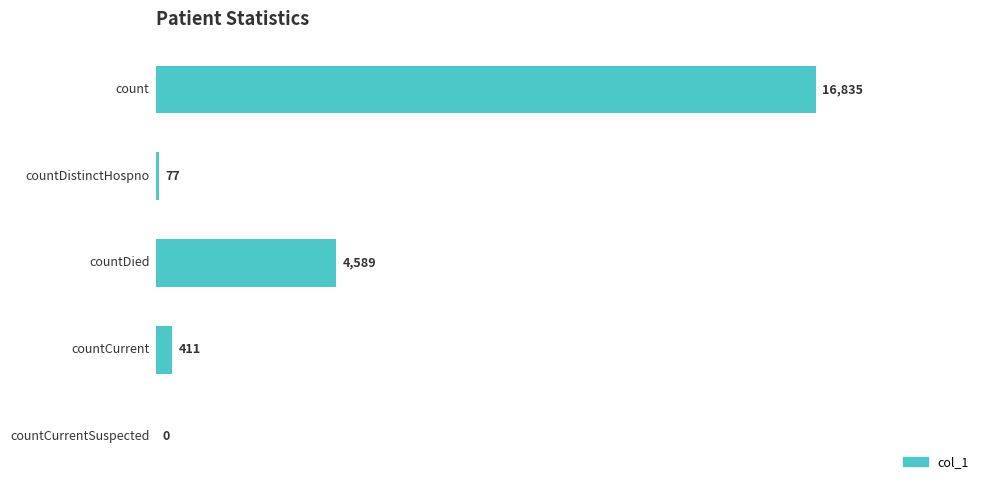

What is the greatest value displayed?

16835